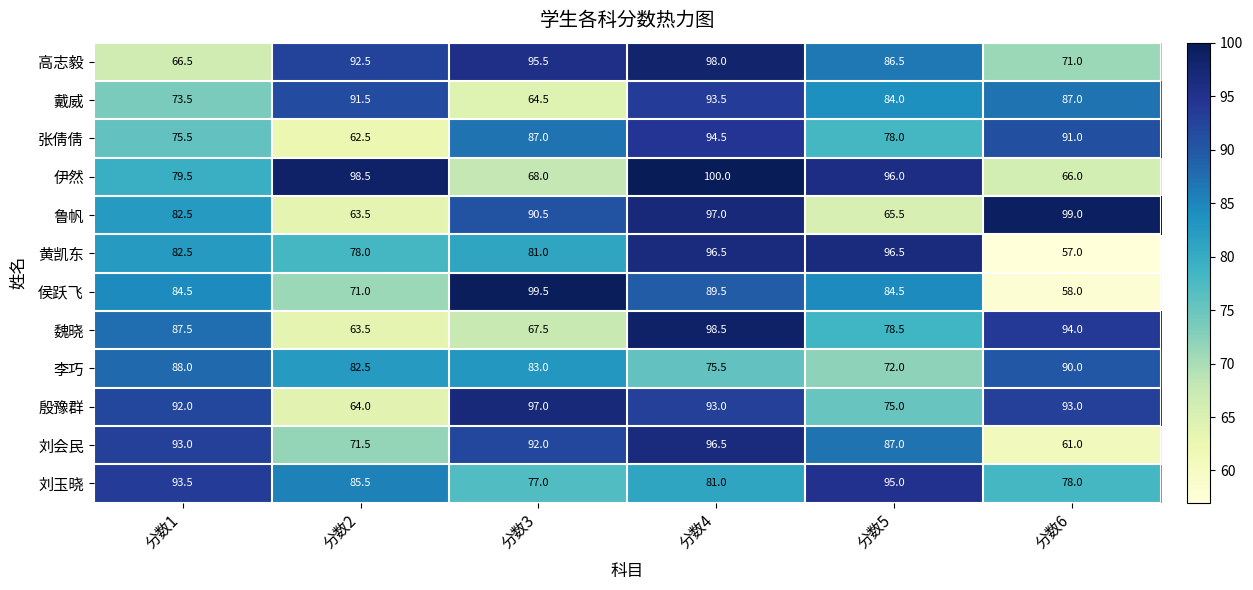

True or false: 鲁帆 has a value of 90.5 at 分数3.

True